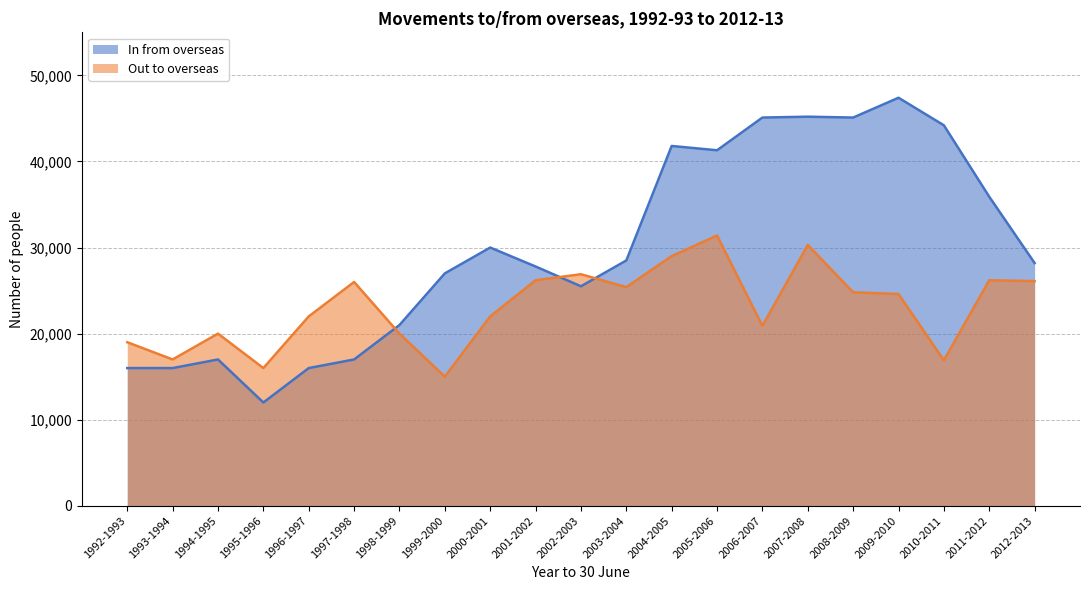

Reading left to right, what are all the values shown in this chart?

In from overseas: 1992-1993=16000	1993-1994=16000	1994-1995=17000	1995-1996=12000	1996-1997=16000	1997-1998=17000	1998-1999=21000	1999-2000=27000	2000-2001=30000	2001-2002=27800	2002-2003=25500	2003-2004=28500	2004-2005=41800	2005-2006=41300	2006-2007=45100	2007-2008=45200	2008-2009=45100	2009-2010=47400	2010-2011=44200	2011-2012=35900	2012-2013=28200
Out to overseas: 1992-1993=19000	1993-1994=17000	1994-1995=20000	1995-1996=16000	1996-1997=22000	1997-1998=26000	1998-1999=20000	1999-2000=15000	2000-2001=22000	2001-2002=26200	2002-2003=26900	2003-2004=25400	2004-2005=29000	2005-2006=31400	2006-2007=20900	2007-2008=30300	2008-2009=24800	2009-2010=24600	2010-2011=16900	2011-2012=26200	2012-2013=26100